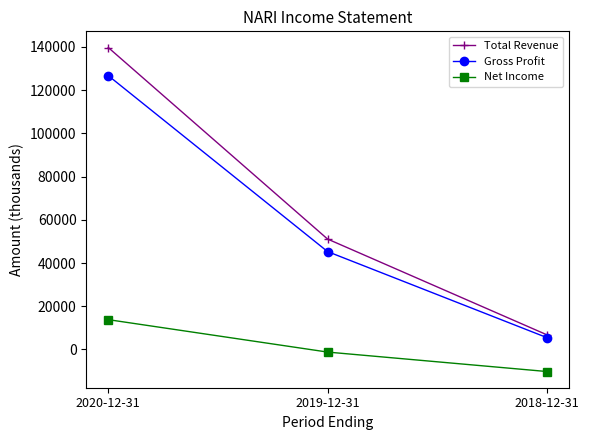

What are all the series names shown in the legend?

Total Revenue, Gross Profit, Net Income